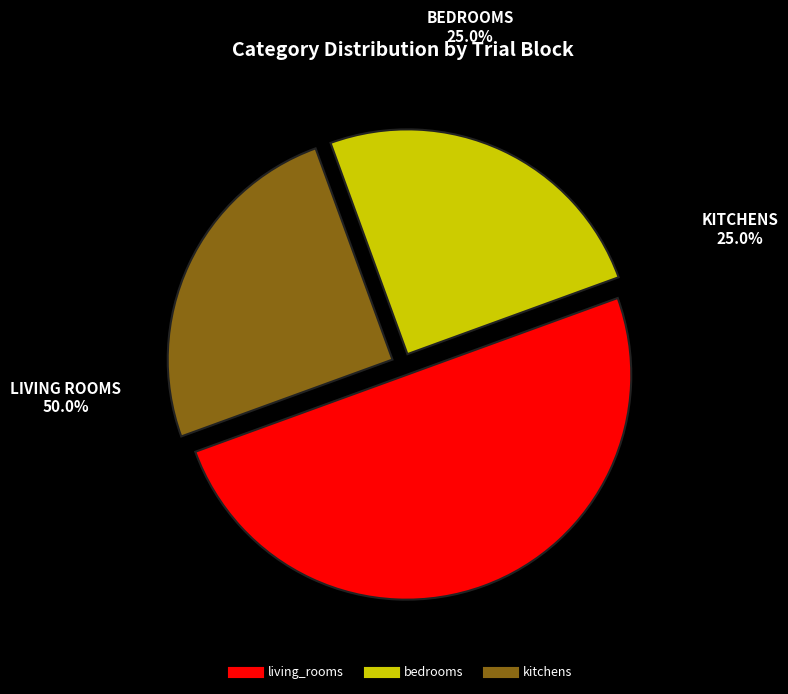

Count the number of slices in the pie.

3